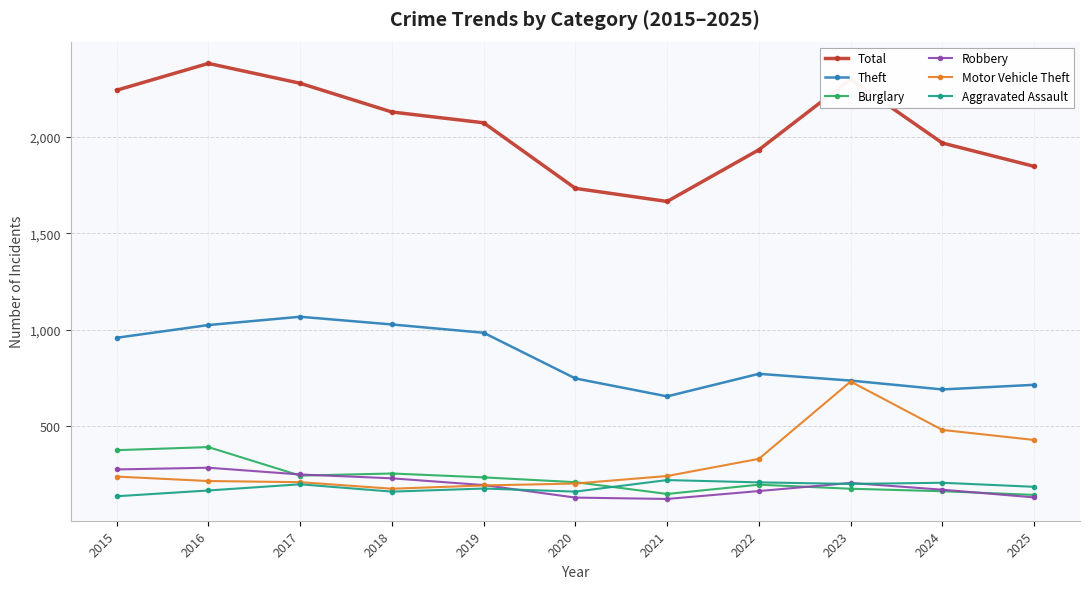

Which series has the widest spread of values?

Total